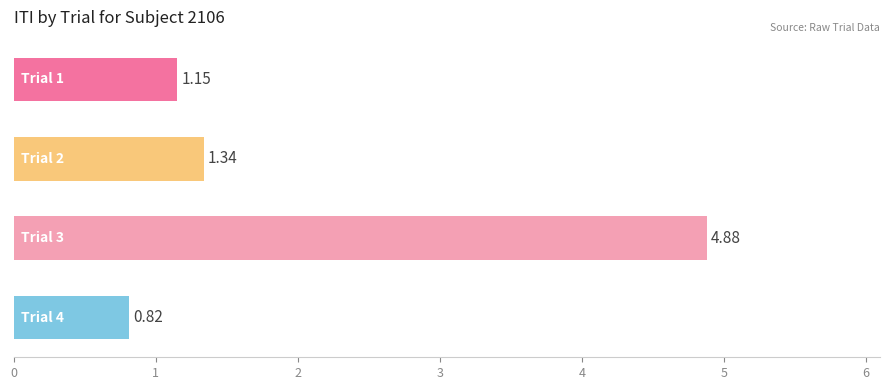

What is the difference between the maximum and minimum values?

4.1